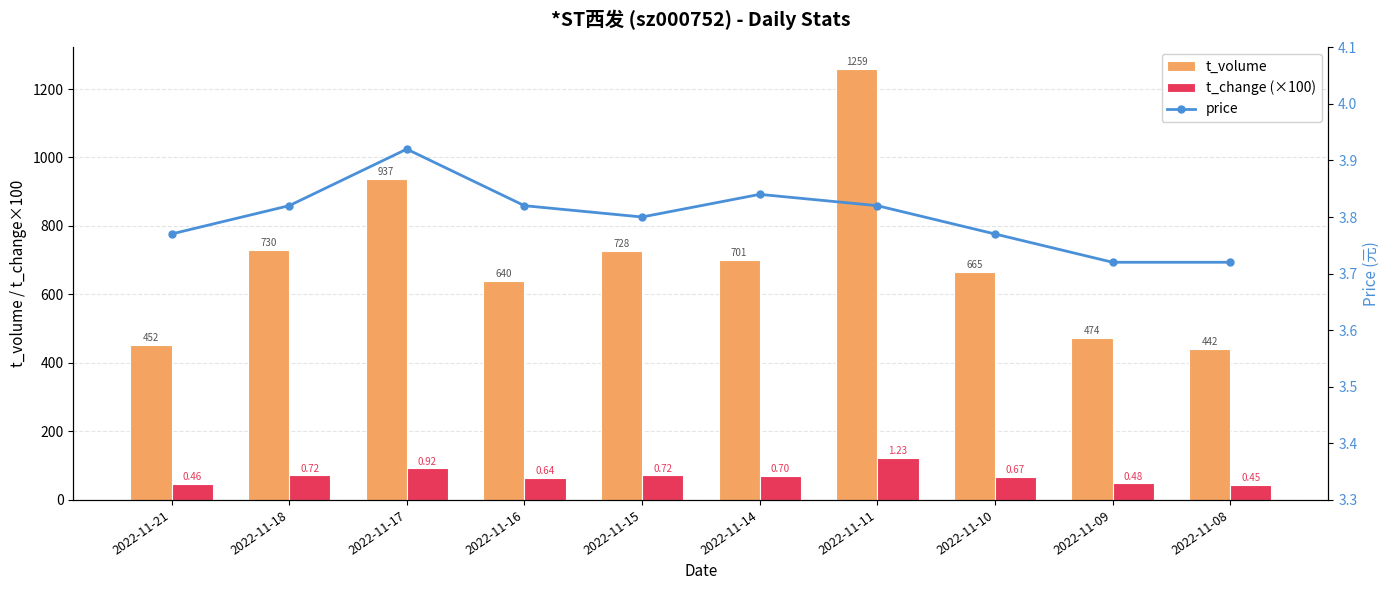

At how many categories does at least one series exceed 181?

10